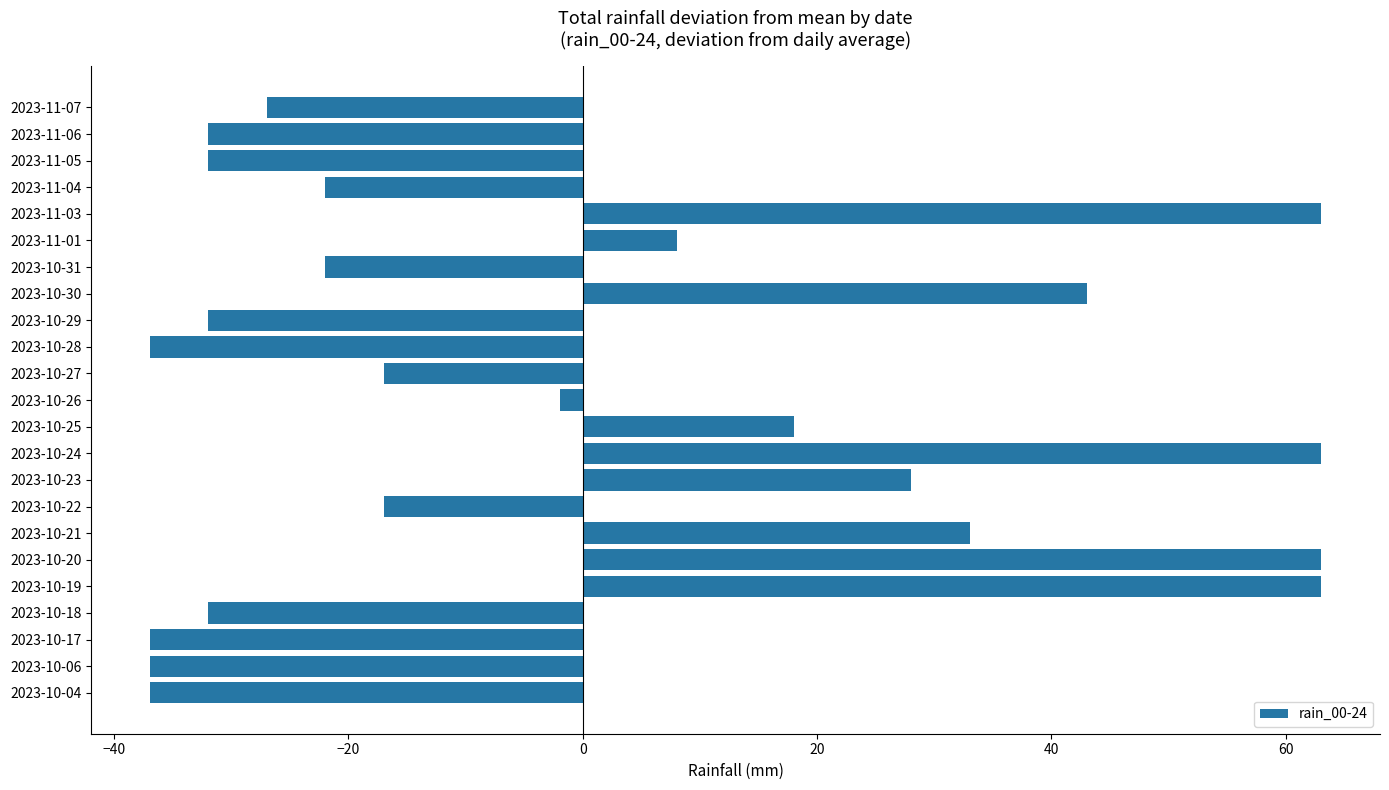

The chart shows a value of 18.0 at 2023-10-25. True or false?

True